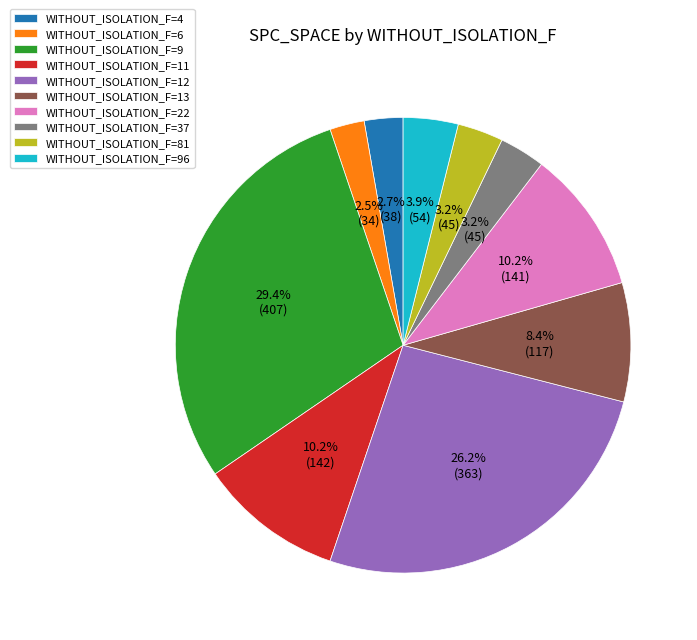

Is the sum of WITHOUT_ISOLATION_F=11 and WITHOUT_ISOLATION_F=6 greater than half?

No